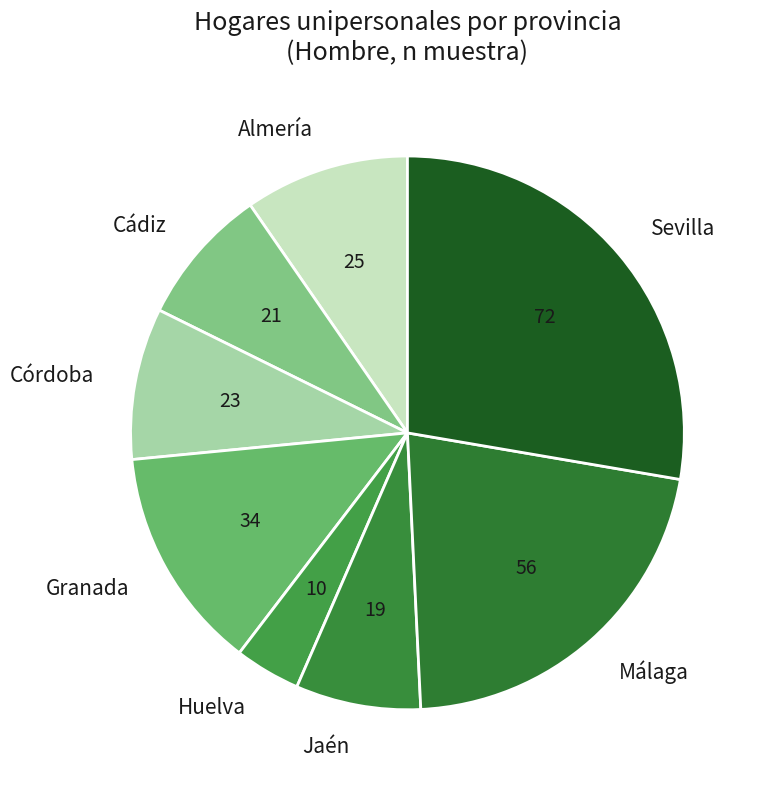

Rank the categories by value from lowest to highest.

Huelva, Jaén, Cádiz, Córdoba, Almería, Granada, Málaga, Sevilla